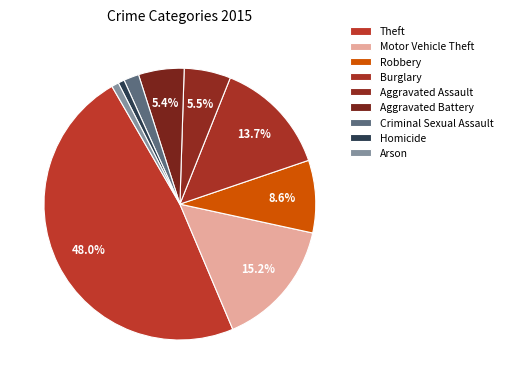

How many slices are in this pie chart?

9